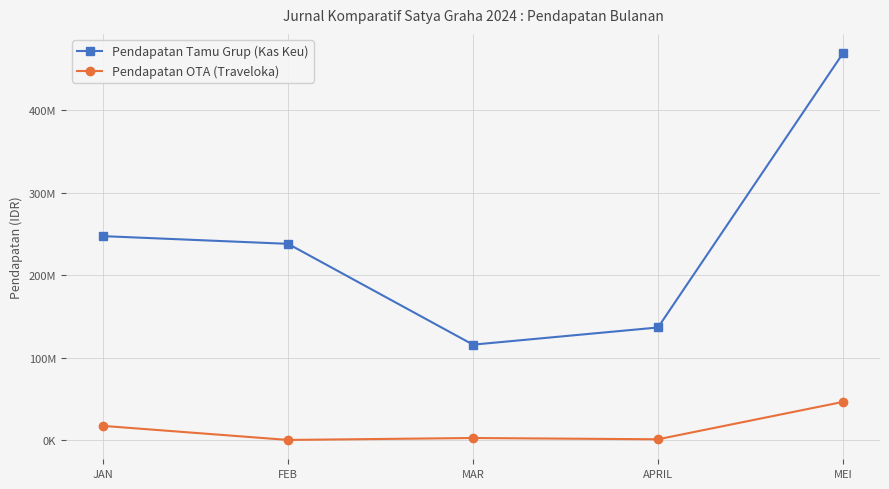

True or false: Pendapatan OTA (Traveloka) has a value of 1721135 at MAR.

False